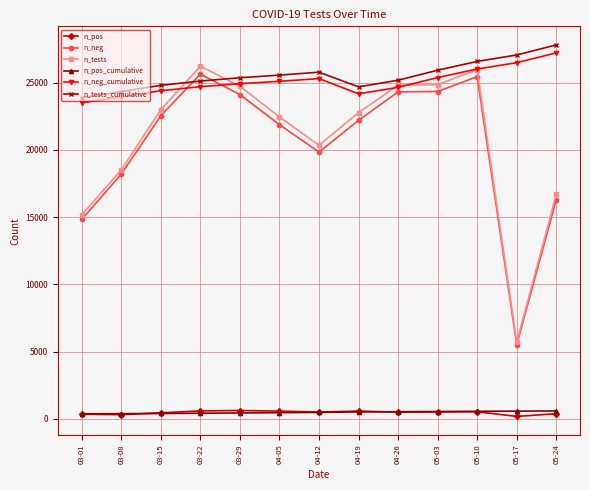

True or false: n_pos has more than 0 interior local peaks.

True